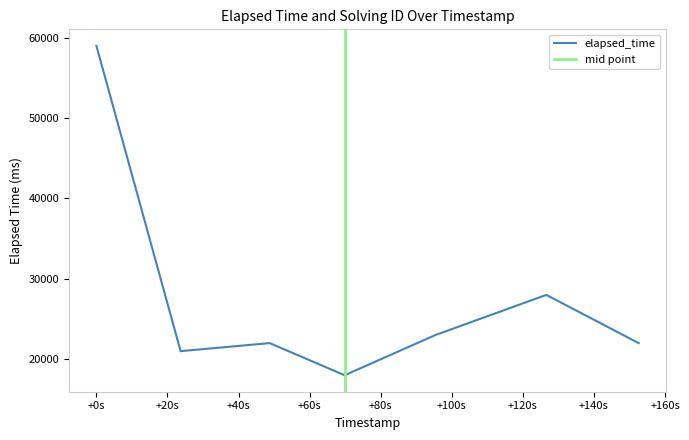

What is the lowest value of the elapsed_time series?

18000